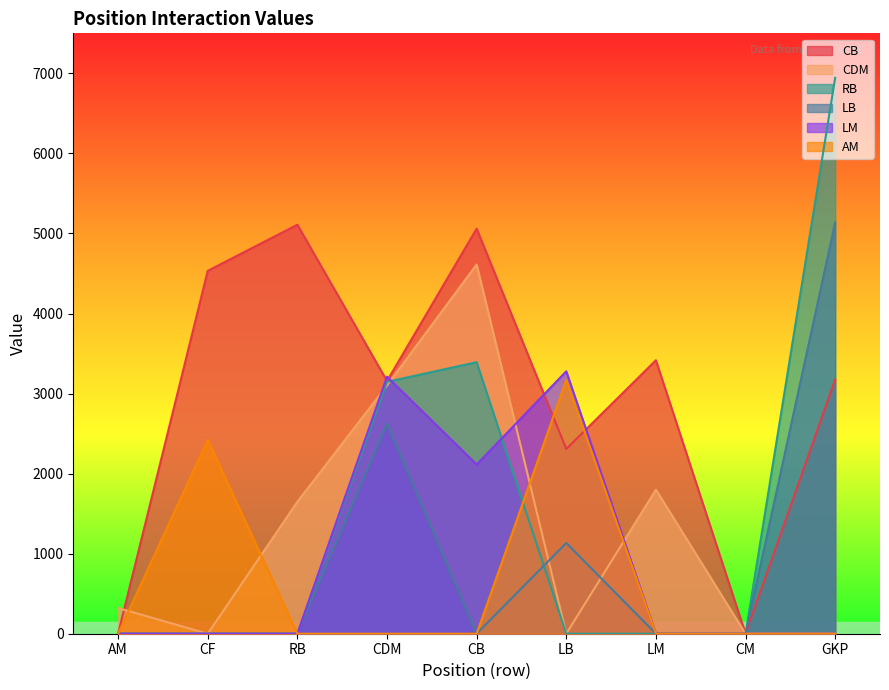

What is the label of the 5th point from the right?

CB